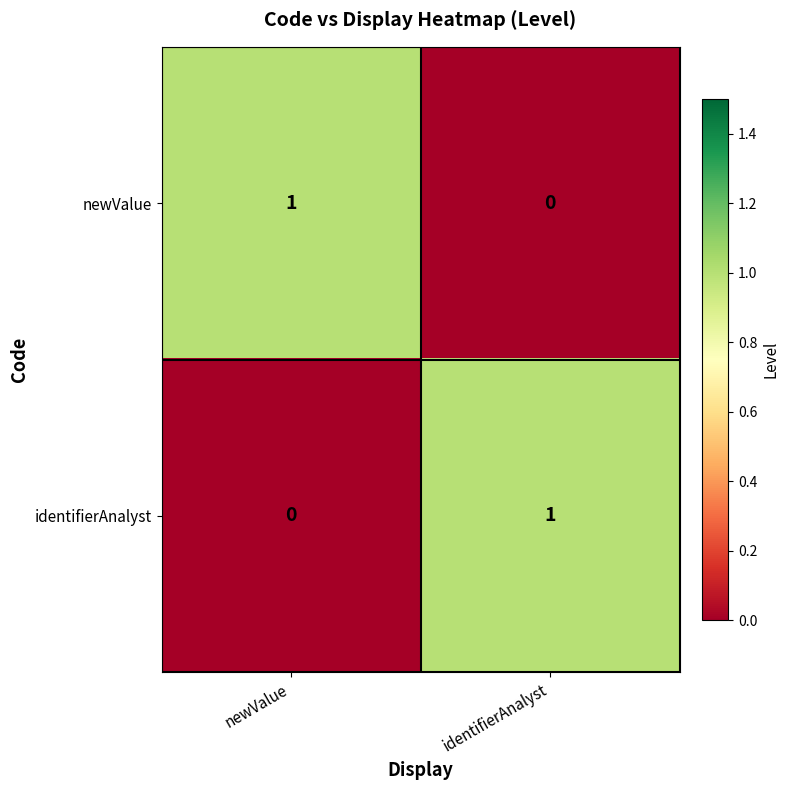

Which category has the highest value in the identifierAnalyst series?

identifierAnalyst